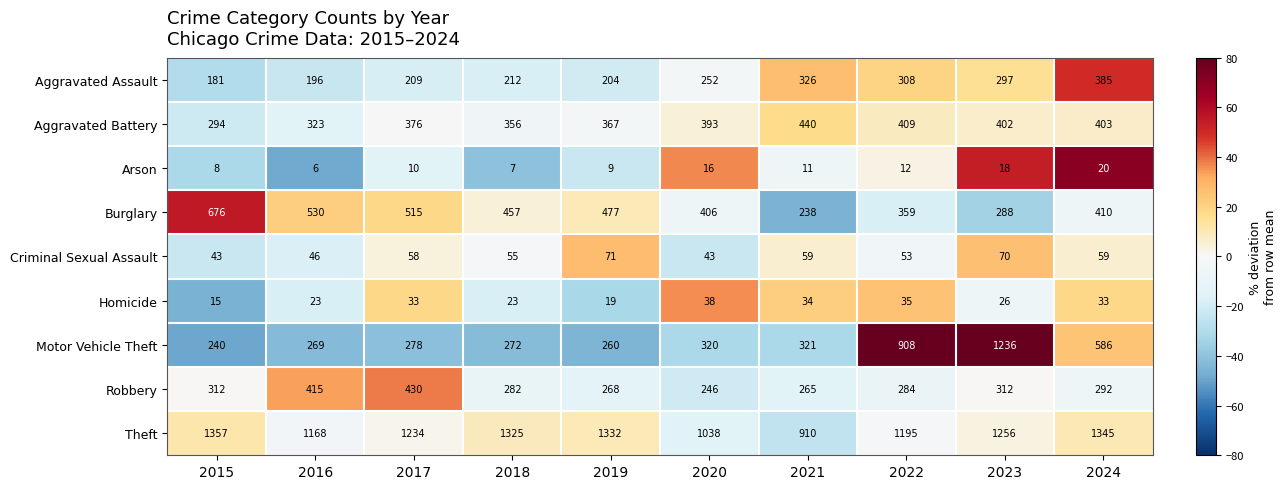

At how many categories does at least one series exceed 952?

9